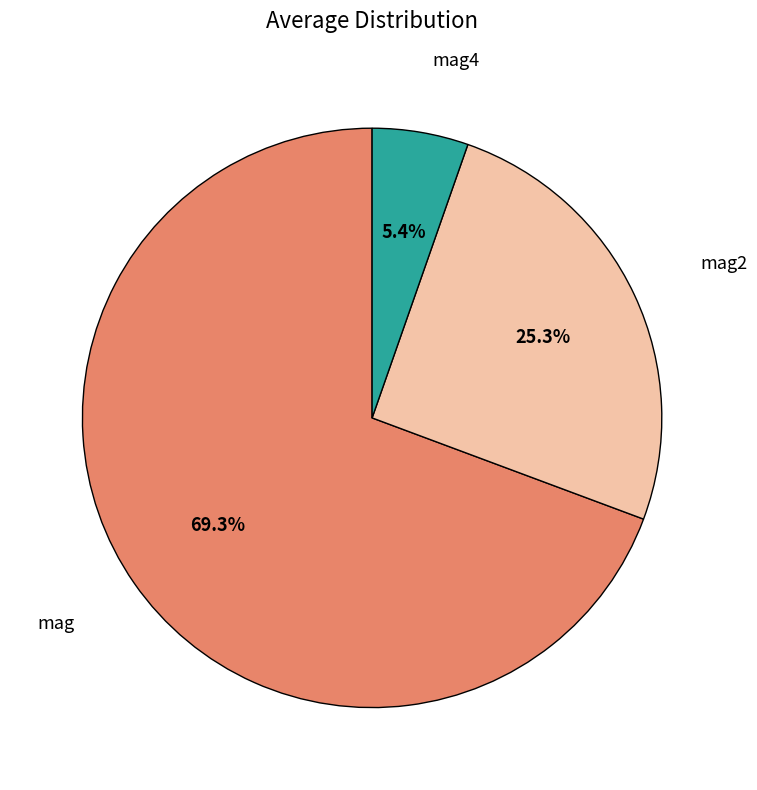

Rank the categories by value from lowest to highest.

mag4, mag2, mag